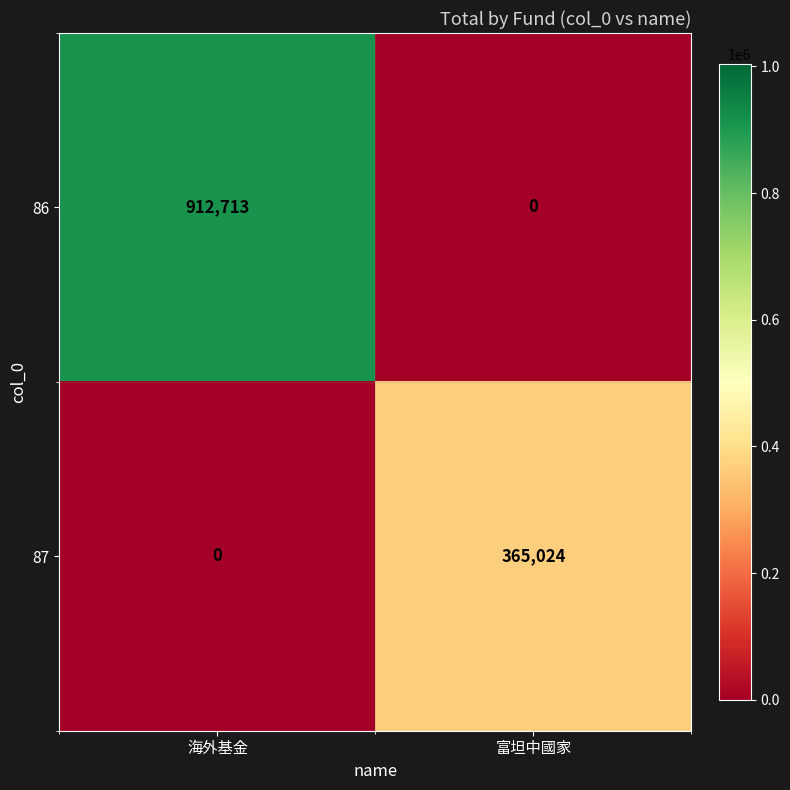

Reading left to right, extract all data points from this chart.

86: 912713	0
87: 0	365024